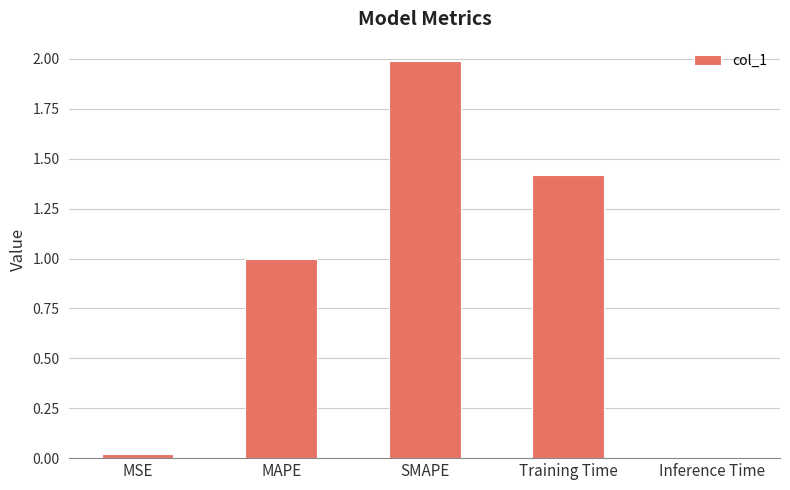

What is the maximum value shown in the chart?

2.0